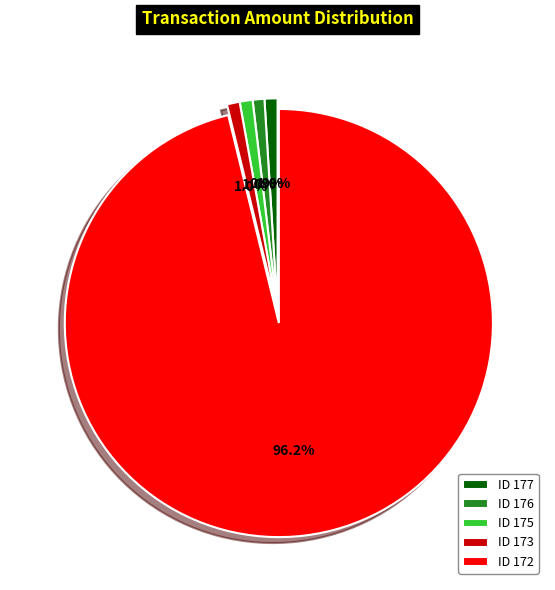

To the nearest percent, what is the difference between the largest and smallest slice percentages?

95%